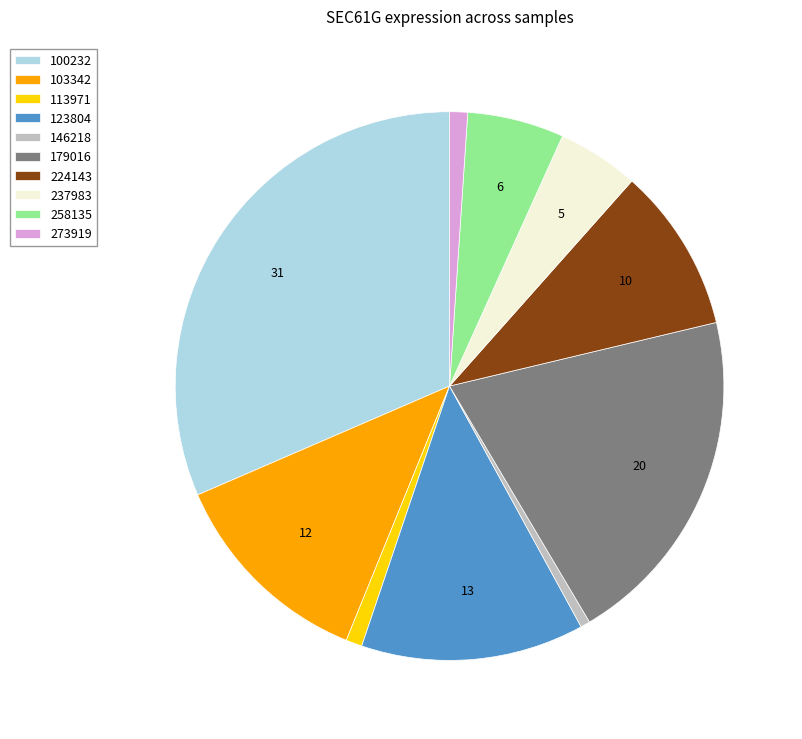

What is the ratio of the value at 224143 to the value at 100232?

0.3